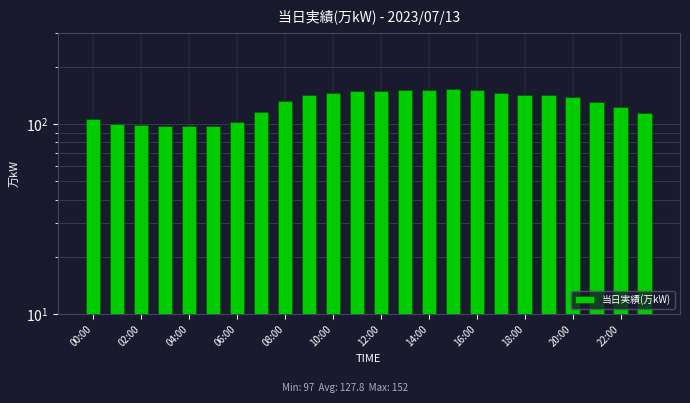

Reading left to right, transcribe all the data shown in this chart.

106	100	99	97	97	98	102	115	132	141	145	149	149	150	151	152	150	146	142	141	138	130	123	114